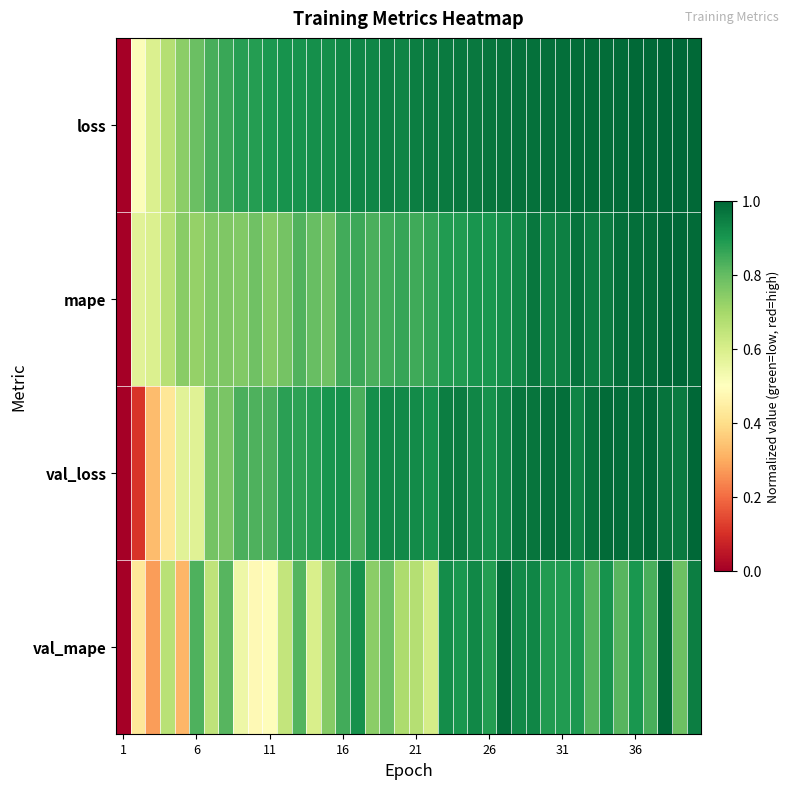

Reading left to right, transcribe all the data shown in this chart.

loss: 0.0	0.5	0.6	0.7	0.7	0.8	0.8	0.9	0.9	0.9	0.9	0.9	0.9	0.9	0.9	0.9	0.9	0.9	0.9	0.9	1.0	1.0	1.0	1.0	1.0	1.0	1.0	1.0	1.0	1.0	1.0	1.0	1.0	1.0	1.0	1.0	1.0	1.0	1.0	1.0
mape: 0.0	0.6	0.6	0.7	0.7	0.7	0.8	0.8	0.8	0.8	0.8	0.8	0.8	0.8	0.8	0.8	0.9	0.8	0.8	0.9	0.8	0.9	0.9	0.9	0.9	0.9	0.9	0.9	1.0	0.9	0.9	1.0	1.0	1.0	1.0	1.0	1.0	1.0	1.0	1.0
val_loss: 0.0	0.1	0.3	0.4	0.6	0.6	0.8	0.8	0.8	0.8	0.8	0.9	0.9	0.9	0.9	0.9	0.8	0.9	0.9	0.9	0.9	0.9	0.9	1.0	0.9	0.9	0.9	1.0	1.0	1.0	1.0	0.9	1.0	1.0	1.0	1.0	1.0	1.0	1.0	1.0
val_mape: 0.0	0.4	0.3	0.7	0.3	0.8	0.6	0.8	0.5	0.5	0.5	0.6	0.8	0.6	0.7	0.8	0.9	0.7	0.8	0.7	0.7	0.6	0.9	0.9	0.9	0.9	1.0	0.9	0.9	0.9	0.9	0.9	0.8	0.9	0.8	0.9	0.8	1.0	0.8	1.0